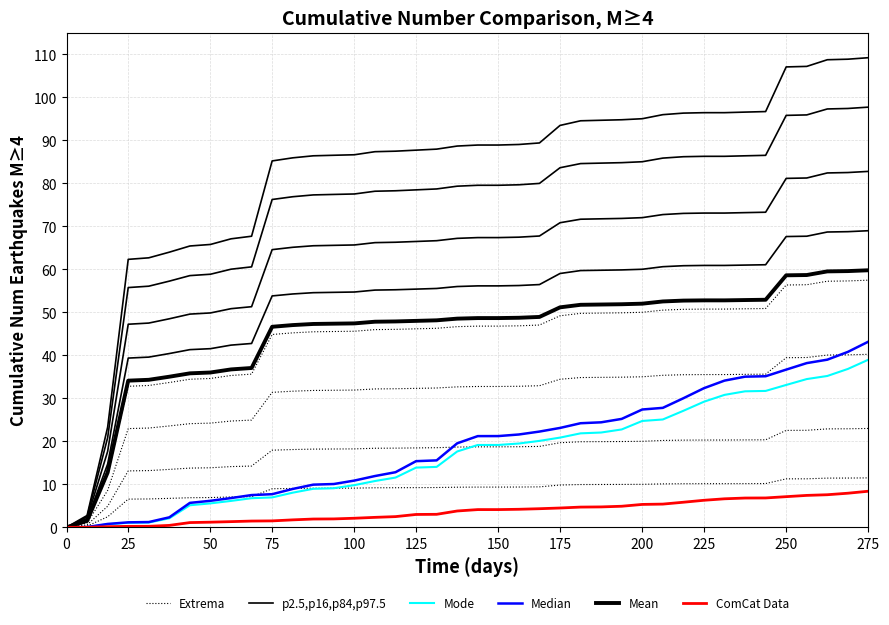

How many lines are shown in the chart?

6